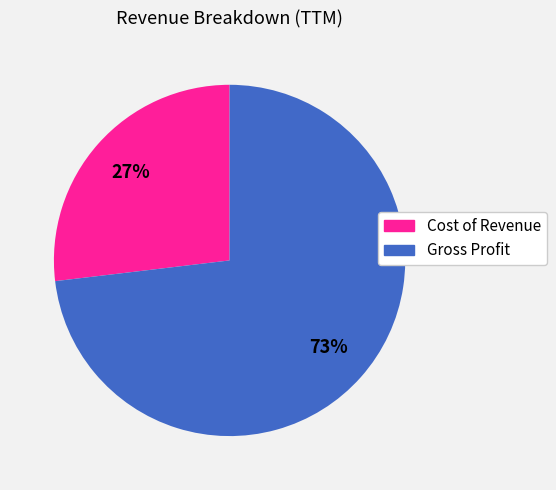

Does Cost of Revenue account for over 50% of the chart?

No